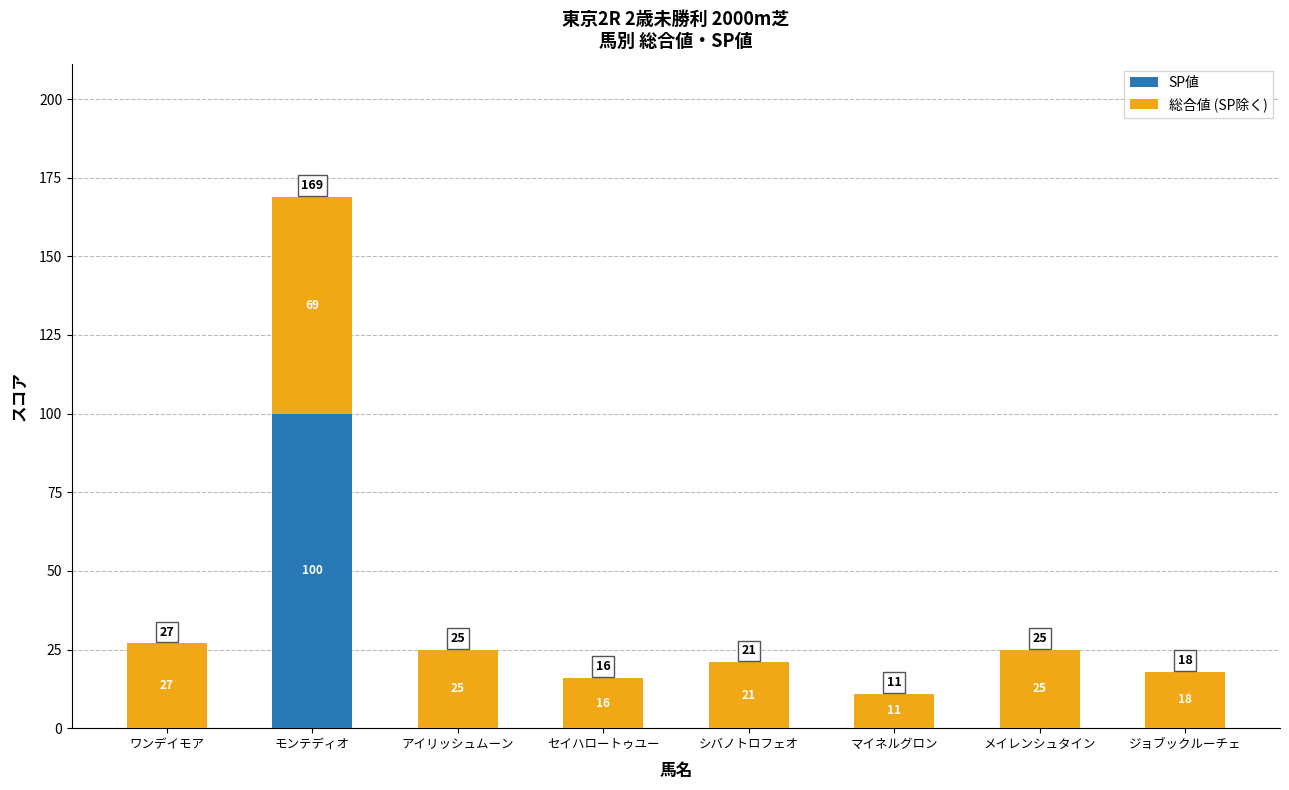

What is the total value across all series at セイハロートゥユー?

16